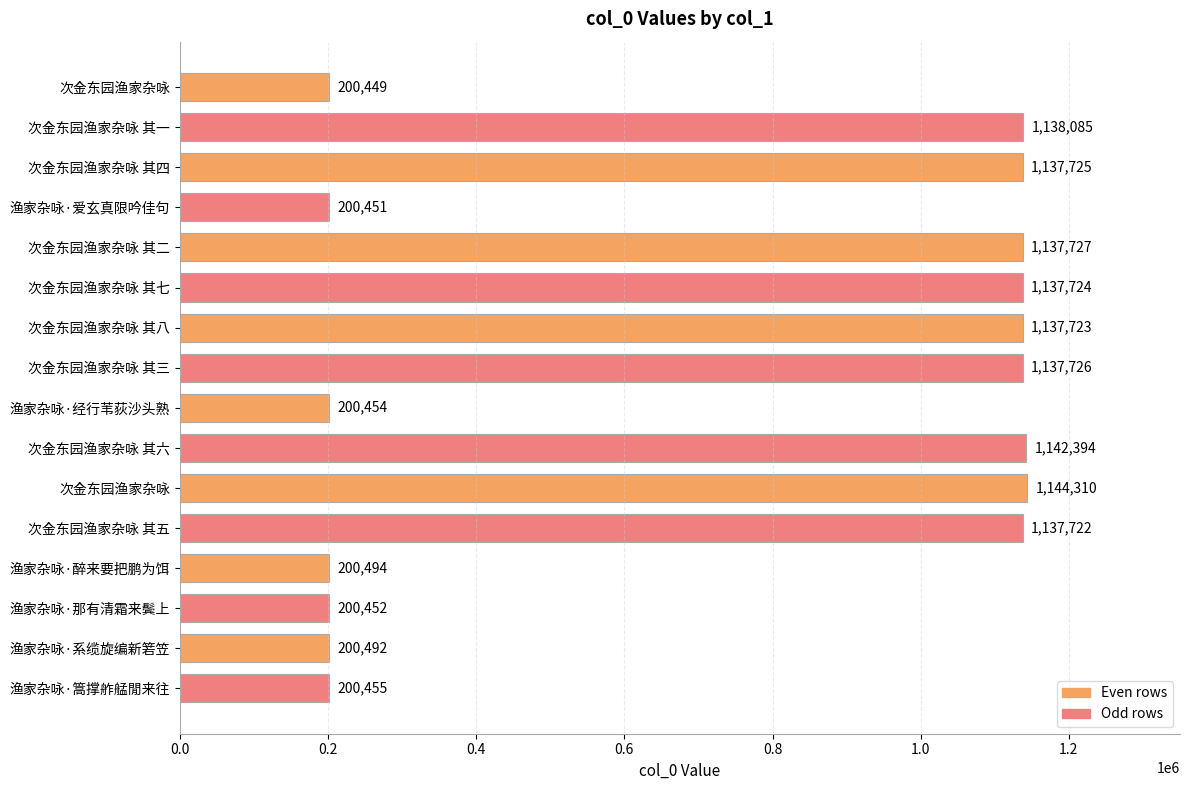

Are the bars horizontal?

Yes